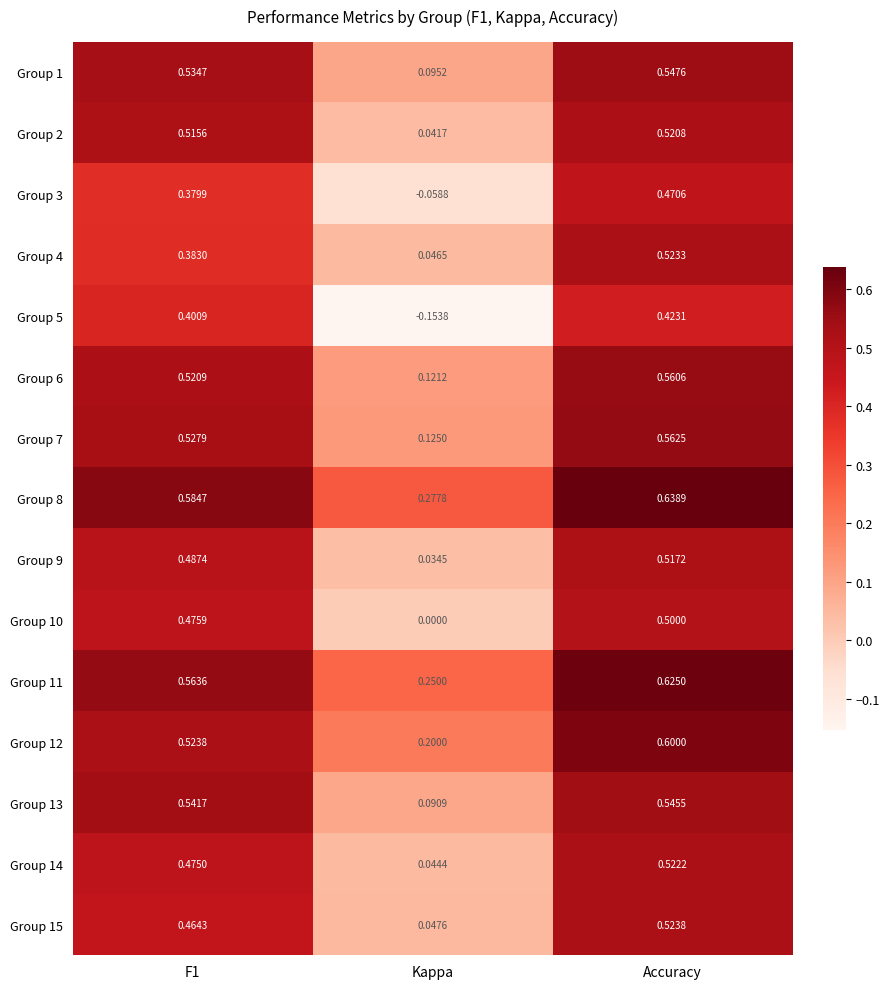

Which category has the lowest value in the Group 13 series?

Kappa